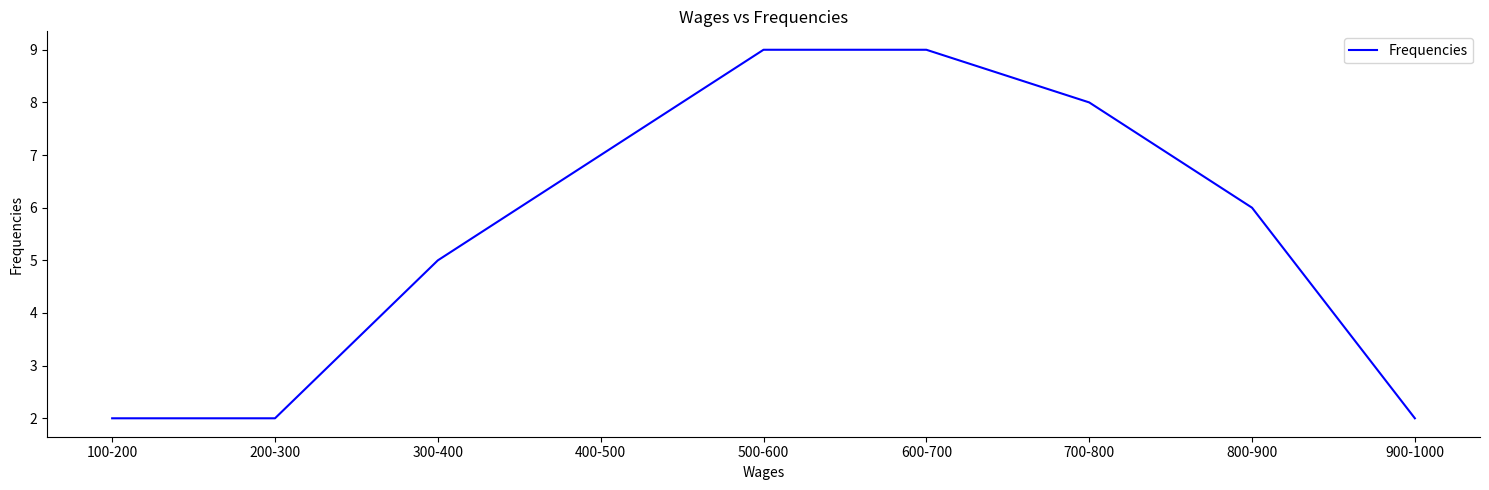

What is the sum of all values?

50